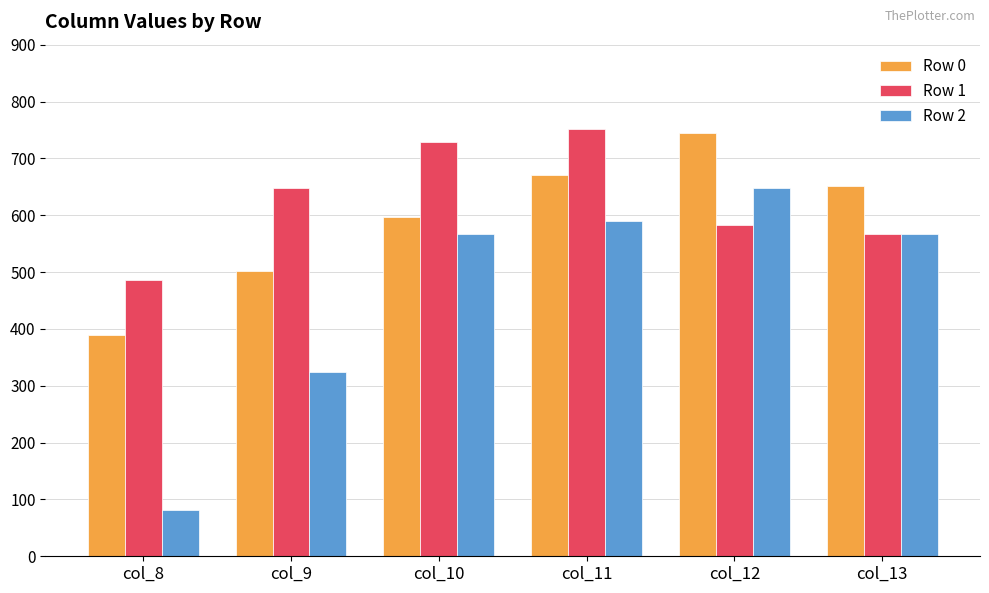

List the series in order of their overall mean, highest first.

Row 1, Row 0, Row 2